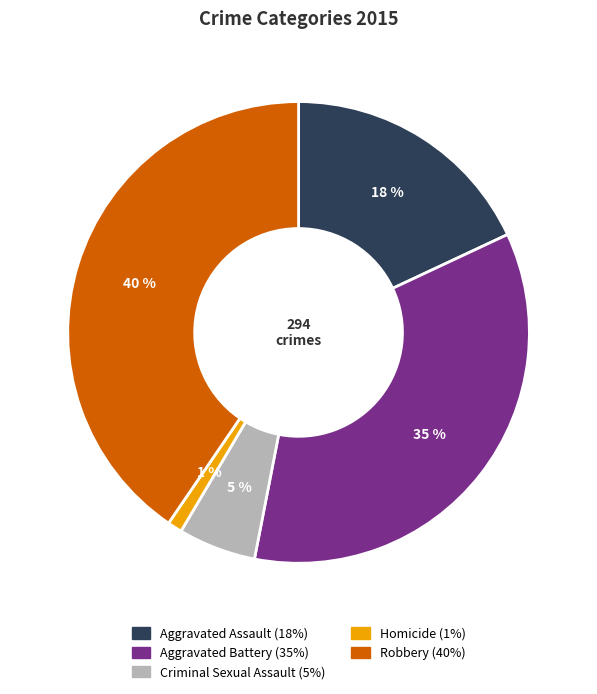

Rank the categories by value from highest to lowest.

Robbery, Aggravated Battery, Aggravated Assault, Criminal Sexual Assault, Homicide